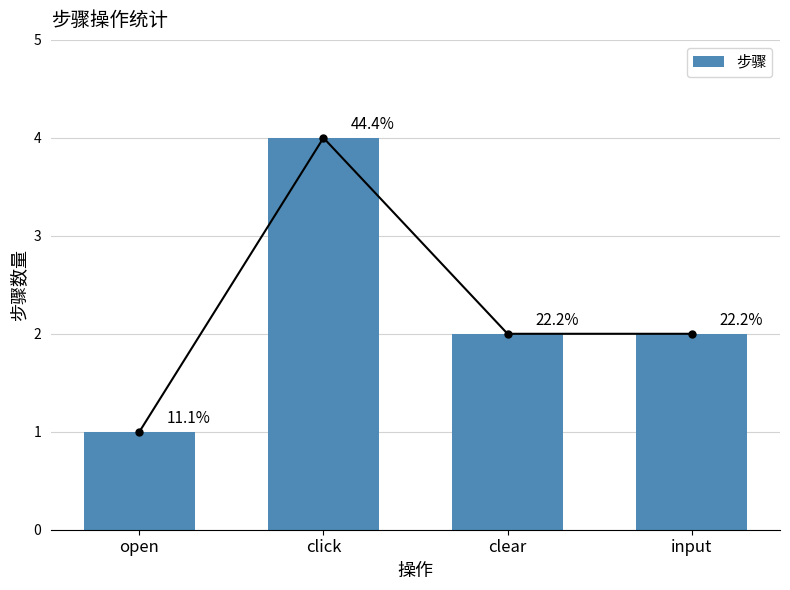

Approximately how many times larger is the value at click compared to open?

4.0